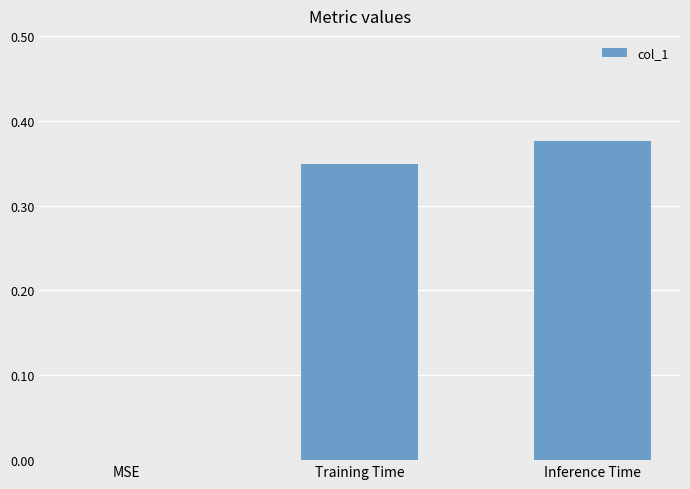

What is the change in value from MSE to Inference Time?

+0.4